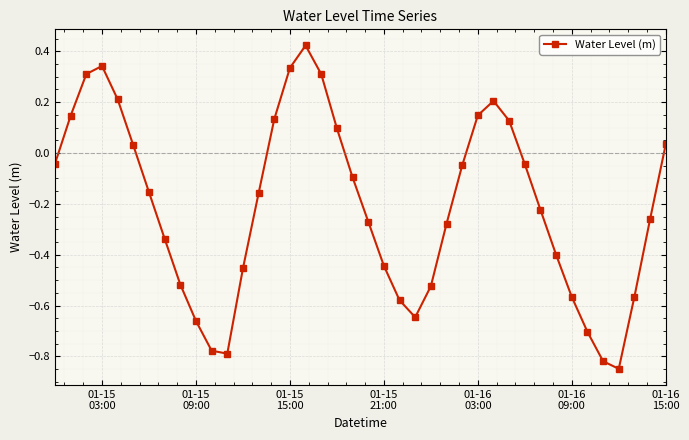

How many categories are shown in the chart?

40